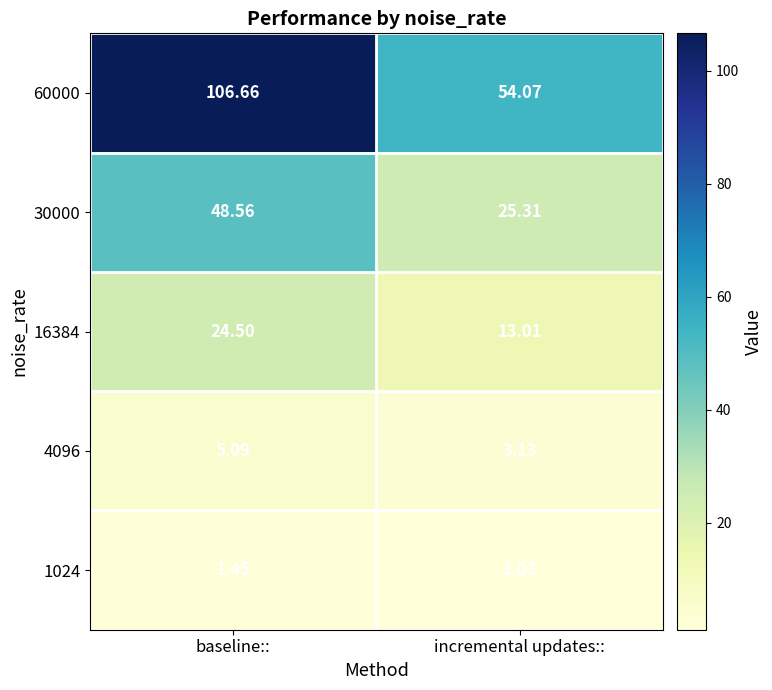

How many values in the 60000 series are below 106?

1